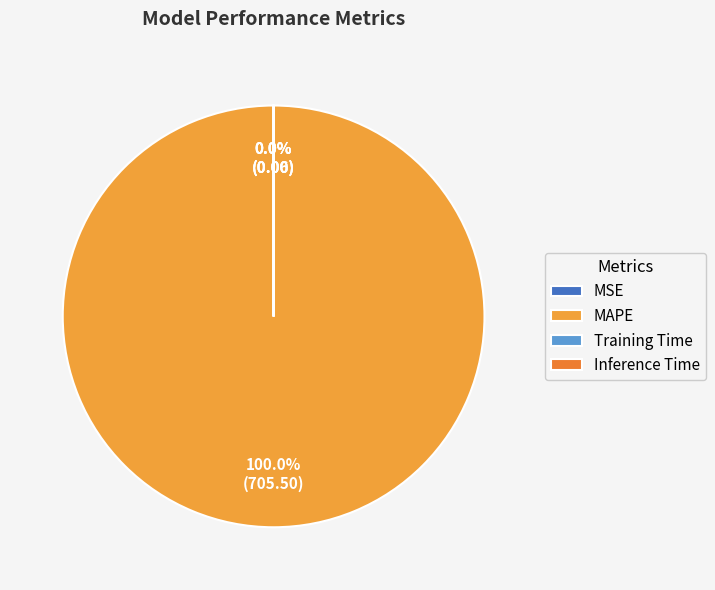

True or false: MSE accounts for 0% of the total.

True